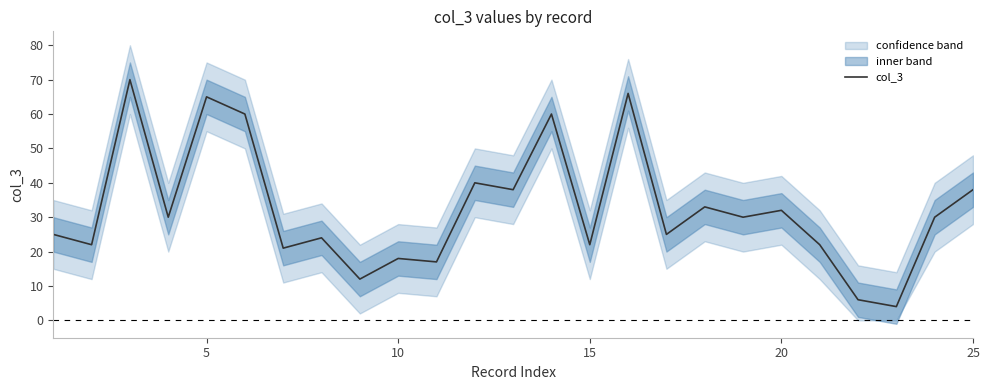

What is the maximum value for col_3?

70